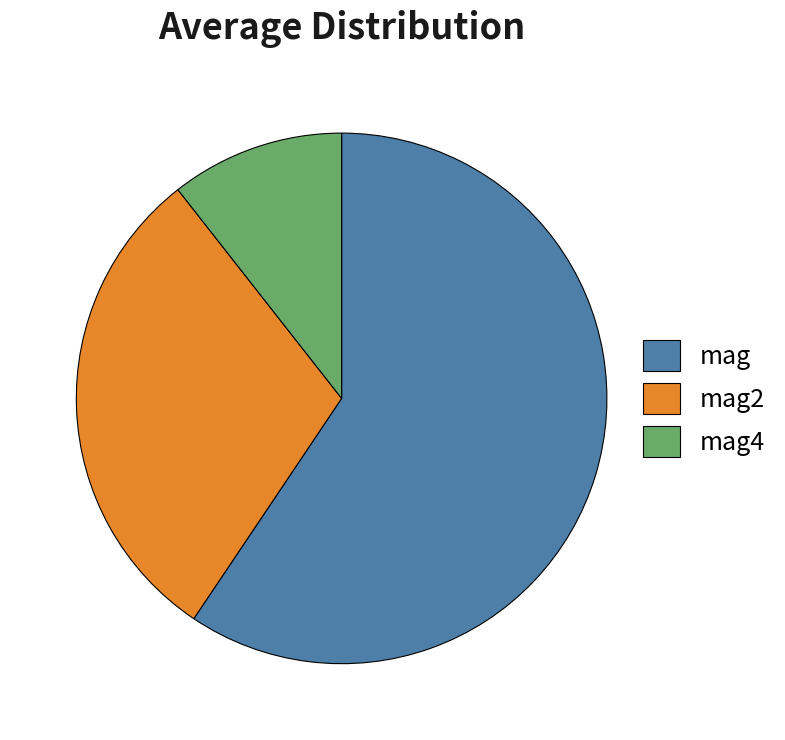

What is the smallest slice in the pie chart?

mag4